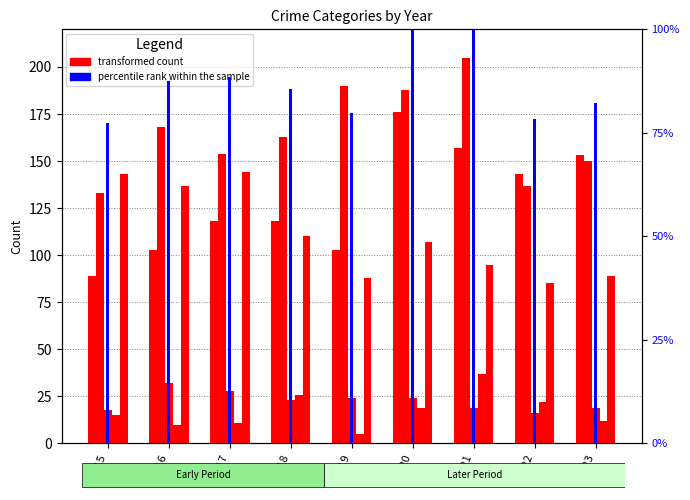

Reading right to left, what are all the values shown in this chart?

Aggravated Assault: 153.0	143.0	157.0	176.0	103.0	118.0	118.0	103.0	89.0
Aggravated Battery: 150.0	137.0	205.0	188.0	190.0	163.0	154.0	168.0	133.0
Criminal Sexual Assault: 19.0	16.0	19.0	24.0	24.0	23.0	28.0	32.0	18.0
Homicide: 12.0	22.0	37.0	19.0	5.0	26.0	11.0	10.0	15.0
Robbery: 89.0	85.0	95.0	107.0	88.0	110.0	144.0	137.0	143.0
percentile rank within the sample: 82.3	78.4	99.8	100.0	79.8	85.6	88.5	87.5	77.4